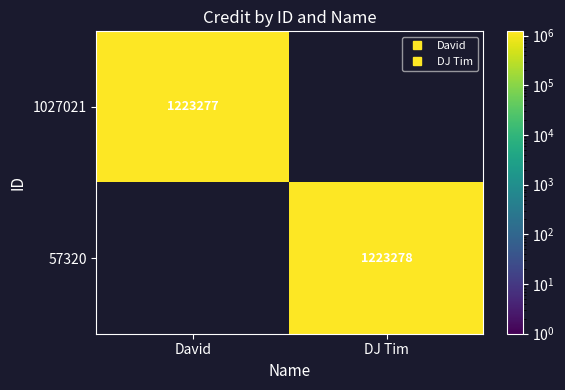

Rank the series at DJ Tim from highest to lowest value.

57320, 1027021